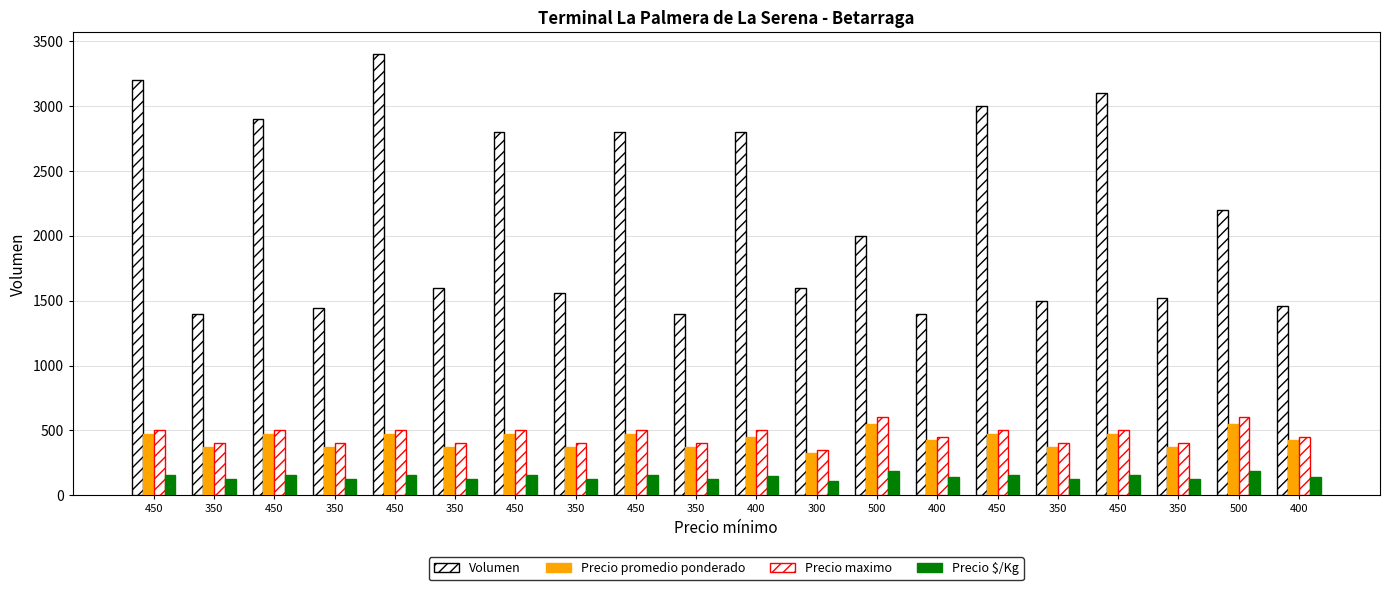

At which label does Volumen first exceed 2000?

450